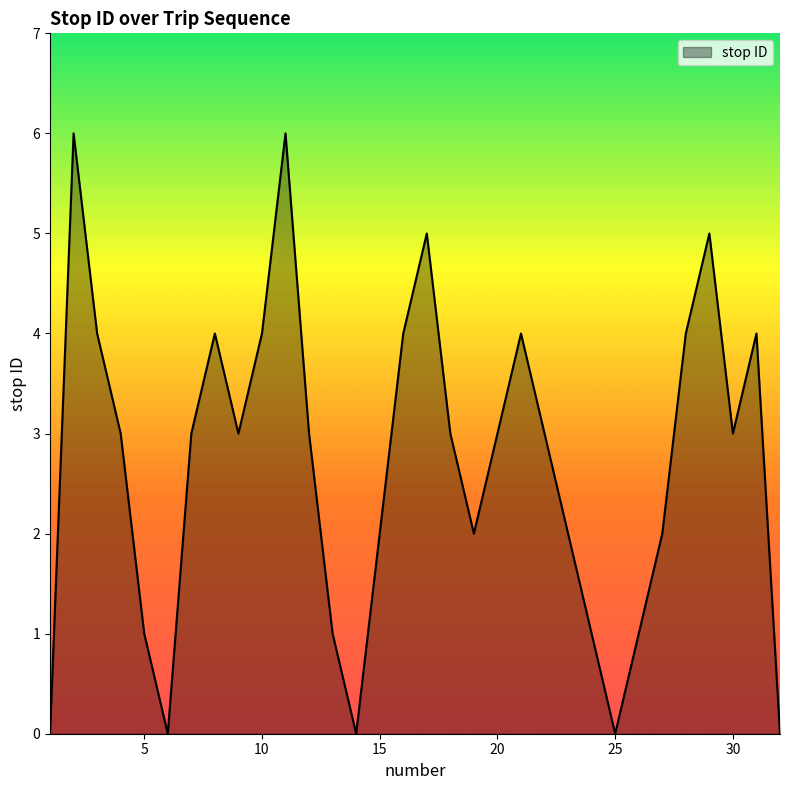

What is the maximum value shown in the chart?

6